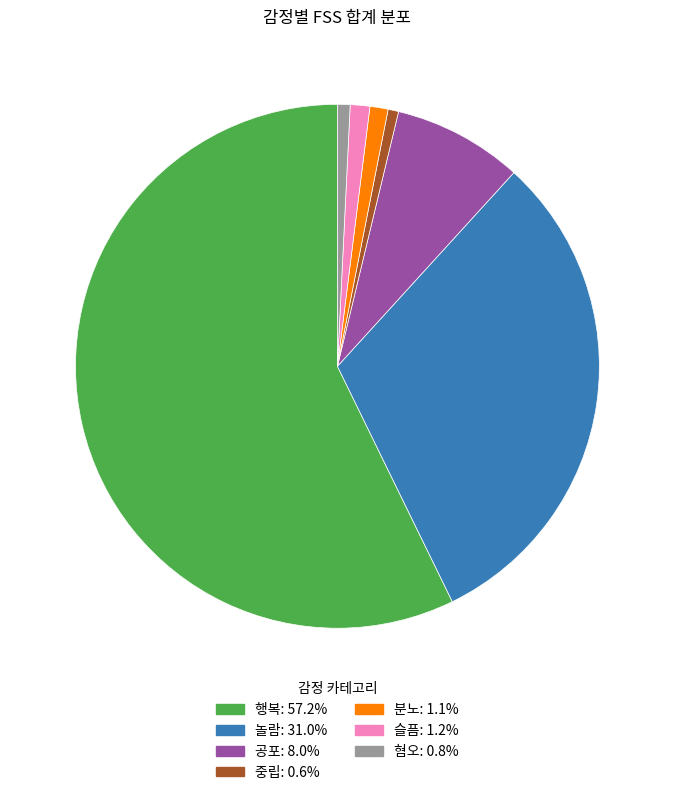

The 놀람 slice represents 31% of the pie. True or false?

True